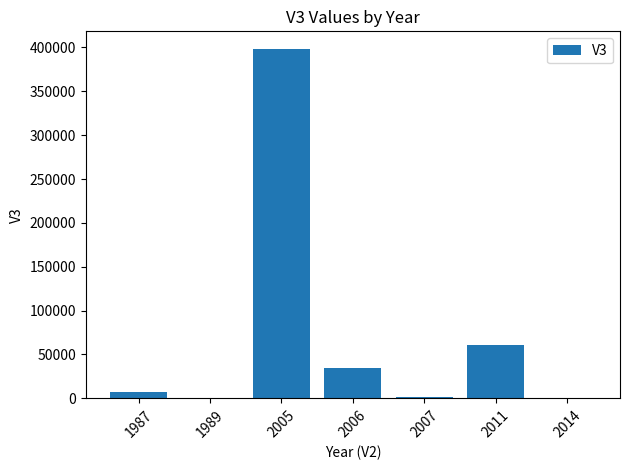

The chart shows a value of 34133.6 at 2006. True or false?

True